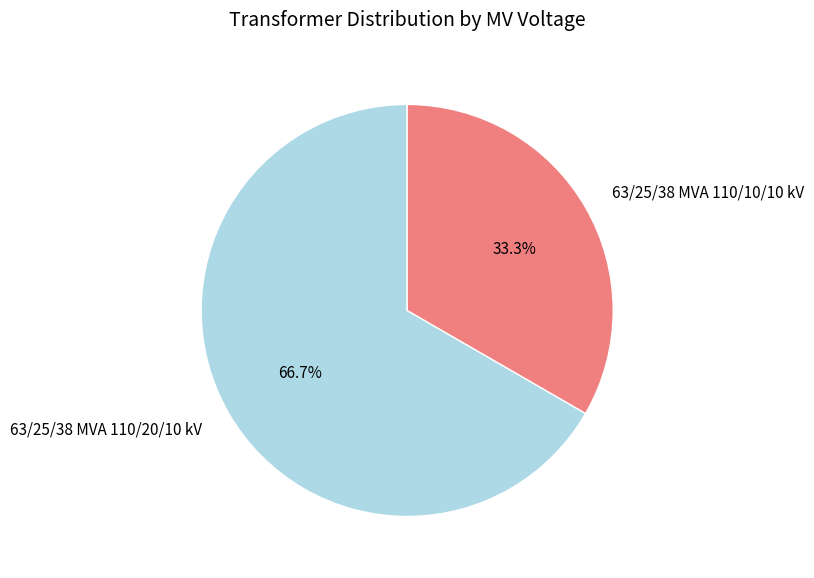

What is the largest slice in the pie chart?

63/25/38 MVA 110/20/10 kV